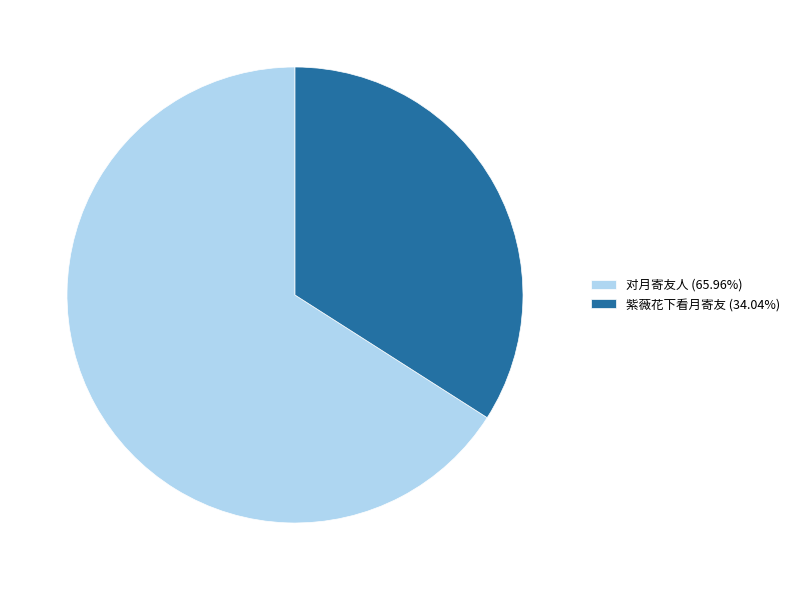

Which slice represents more than half of the pie?

对月寄友人